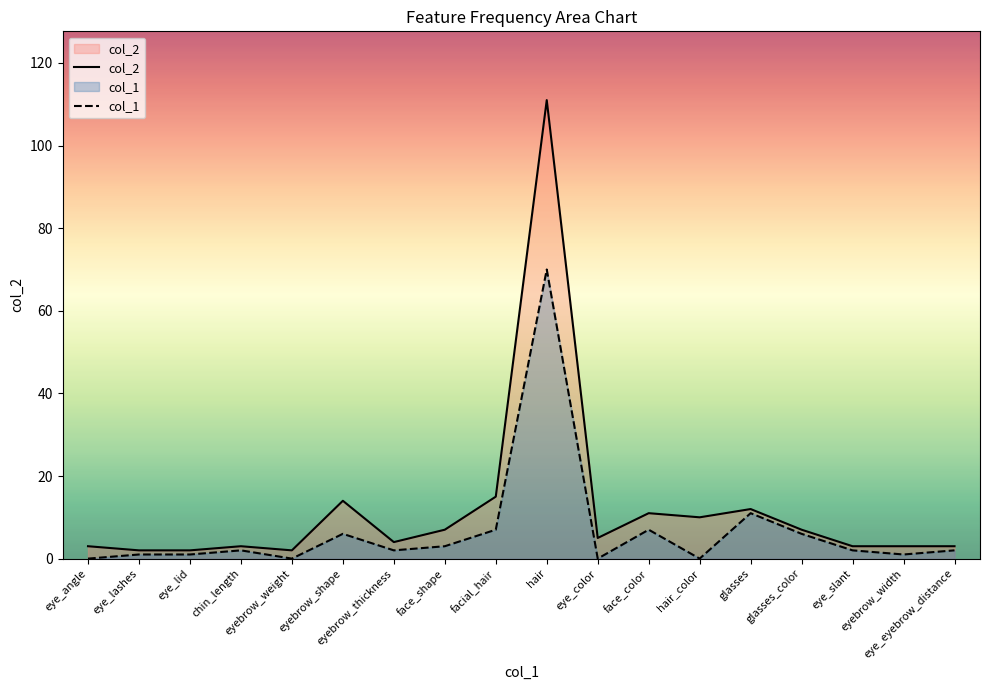

What is the difference between the maximum and minimum values in the col_1 series?

70